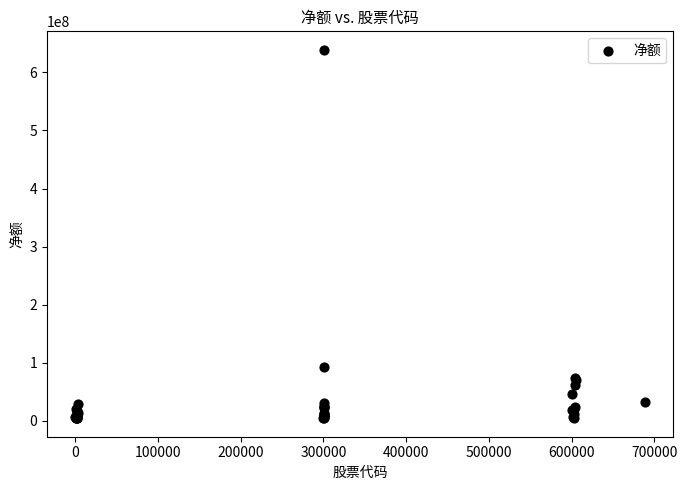

What Y value in the scatter plot is closest to 321674129?

92147339